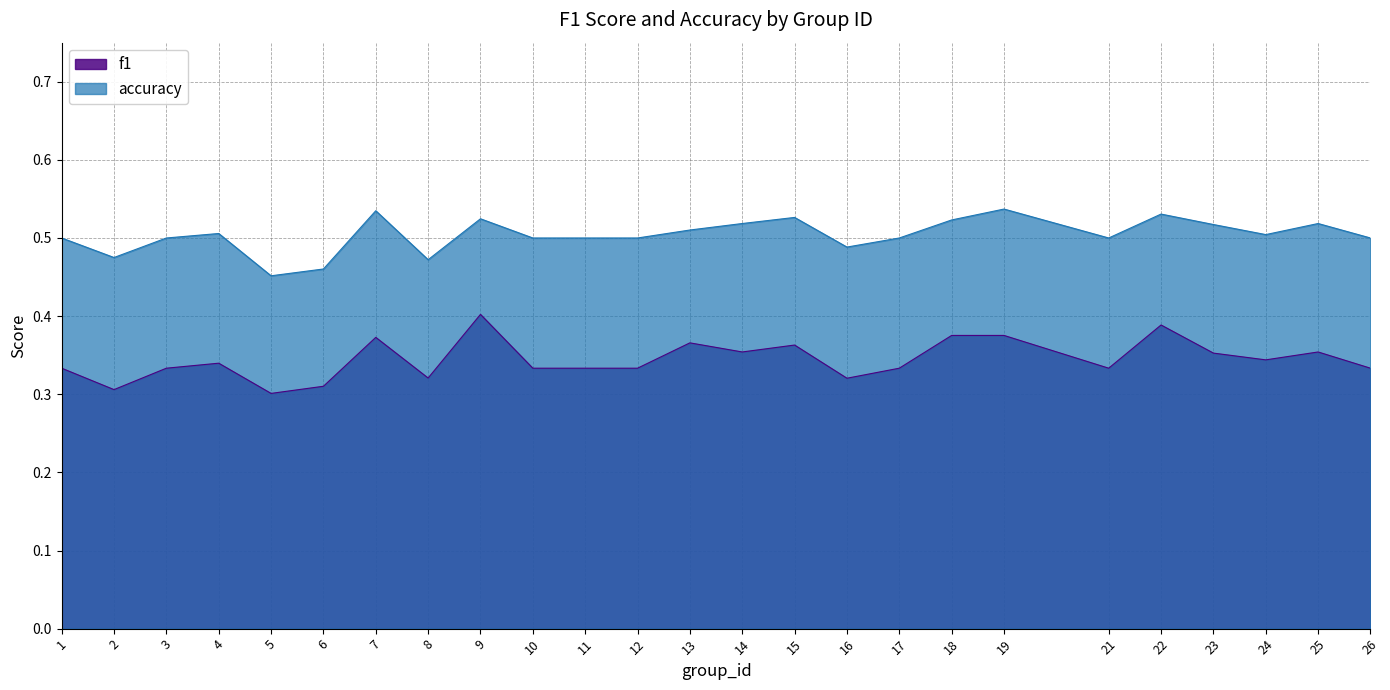

Which series changed the most between 10 and 13?

f1